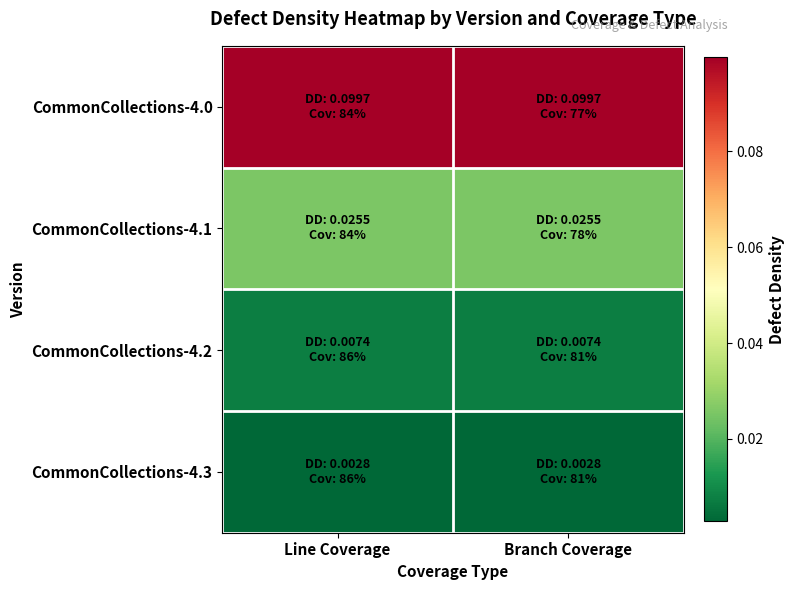

Which series has the largest range (max minus min)?

CommonCollections-4.0